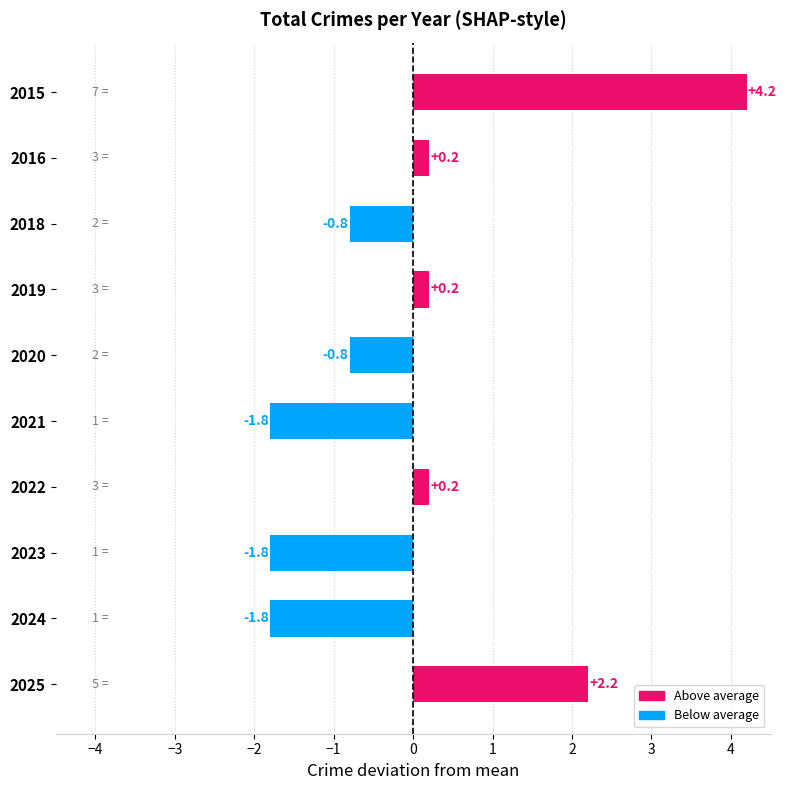

What is the difference between the values at 2018 and 2021?

1.0